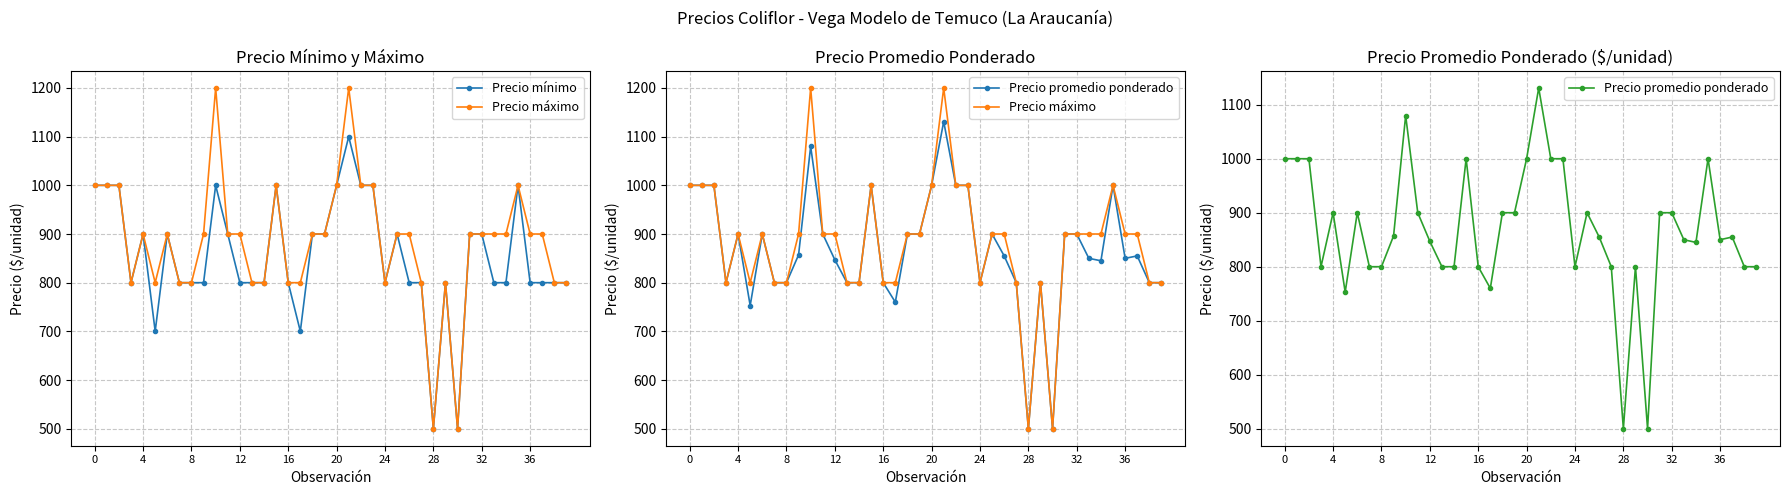

What is the label of the 20th point from the left?

19